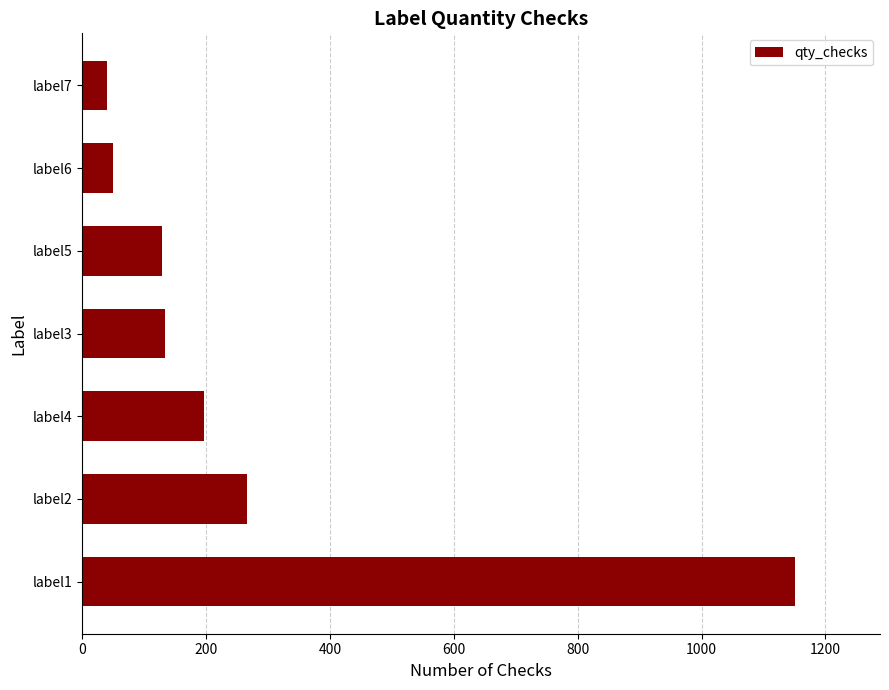

Does the chart contain stacked bars?

No